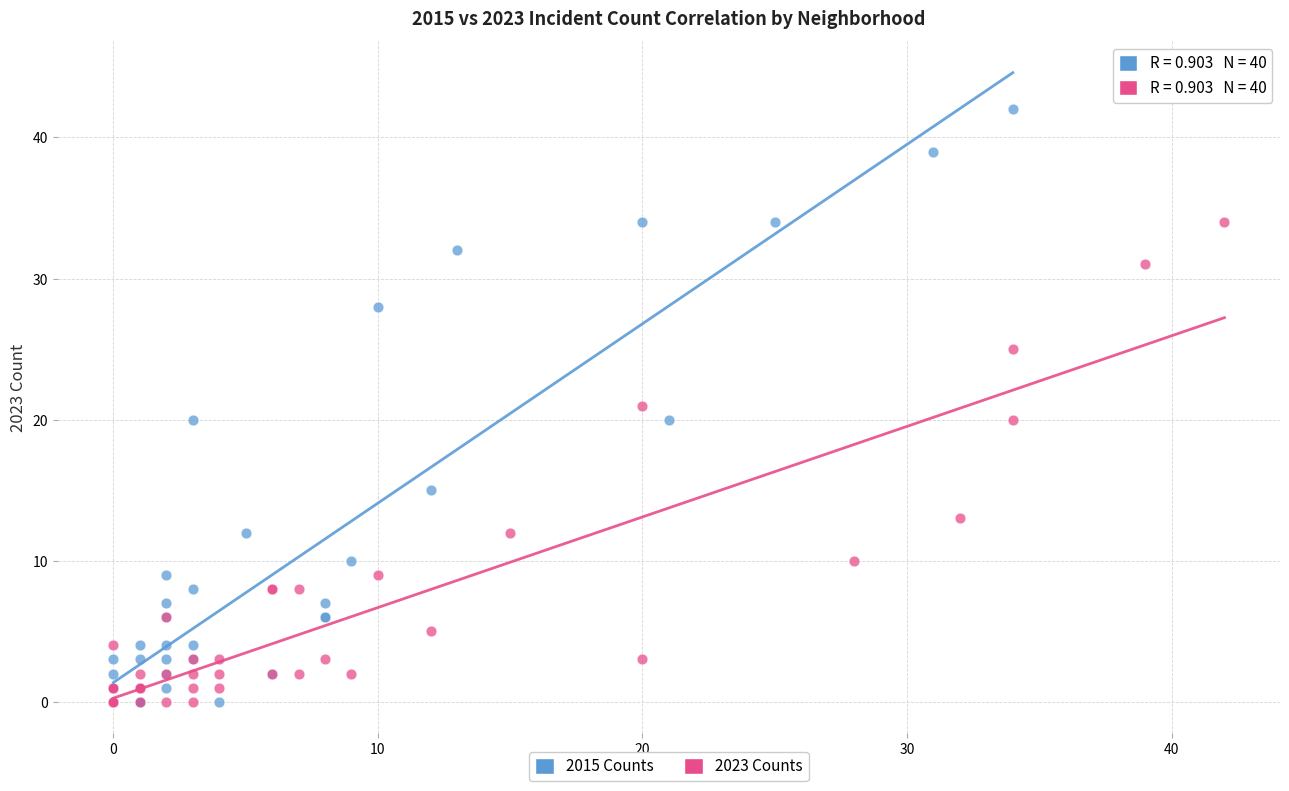

Which series contains the highest Y value?

2015 Counts